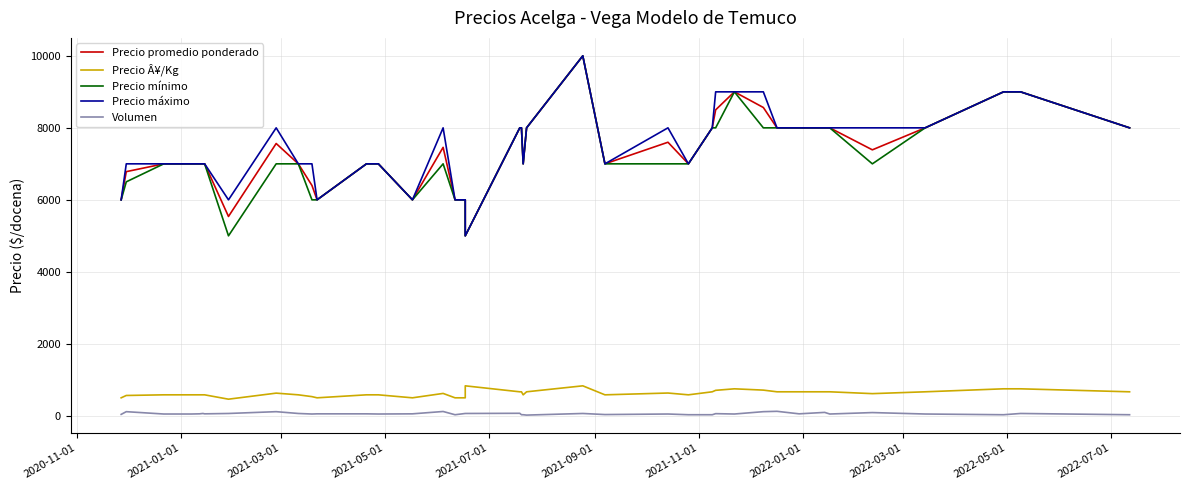

What is the value of the Precio Â¥/Kg point at the 3rd from the left?

583